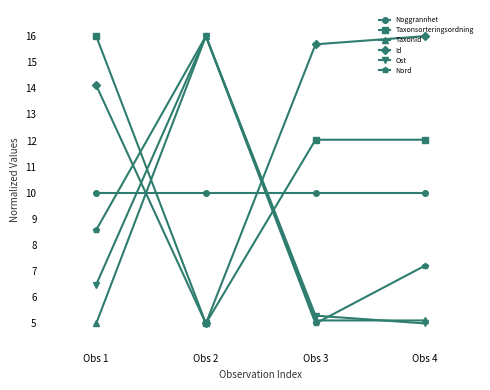

Where does the Id series first go above 15?

Obs 3